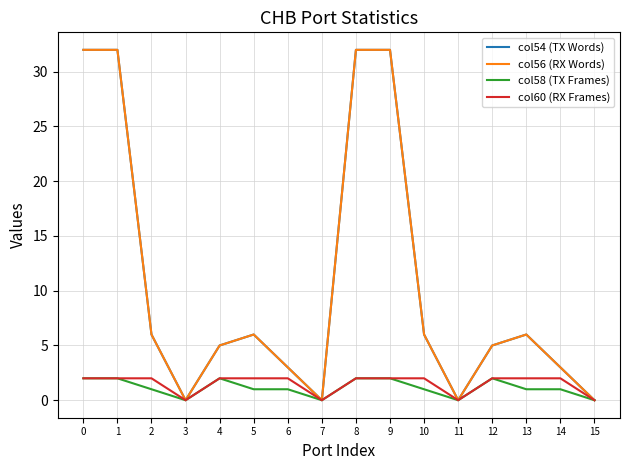

Reading left to right, transcribe all the data shown in this chart.

col54 (TX Words): 32	32	6	0	5	6	3	0	32	32	6	0	5	6	3	0
col56 (RX Words): 32	32	6	0	5	6	3	0	32	32	6	0	5	6	3	0
col58 (TX Frames): 2	2	1	0	2	1	1	0	2	2	1	0	2	1	1	0
col60 (RX Frames): 2	2	2	0	2	2	2	0	2	2	2	0	2	2	2	0